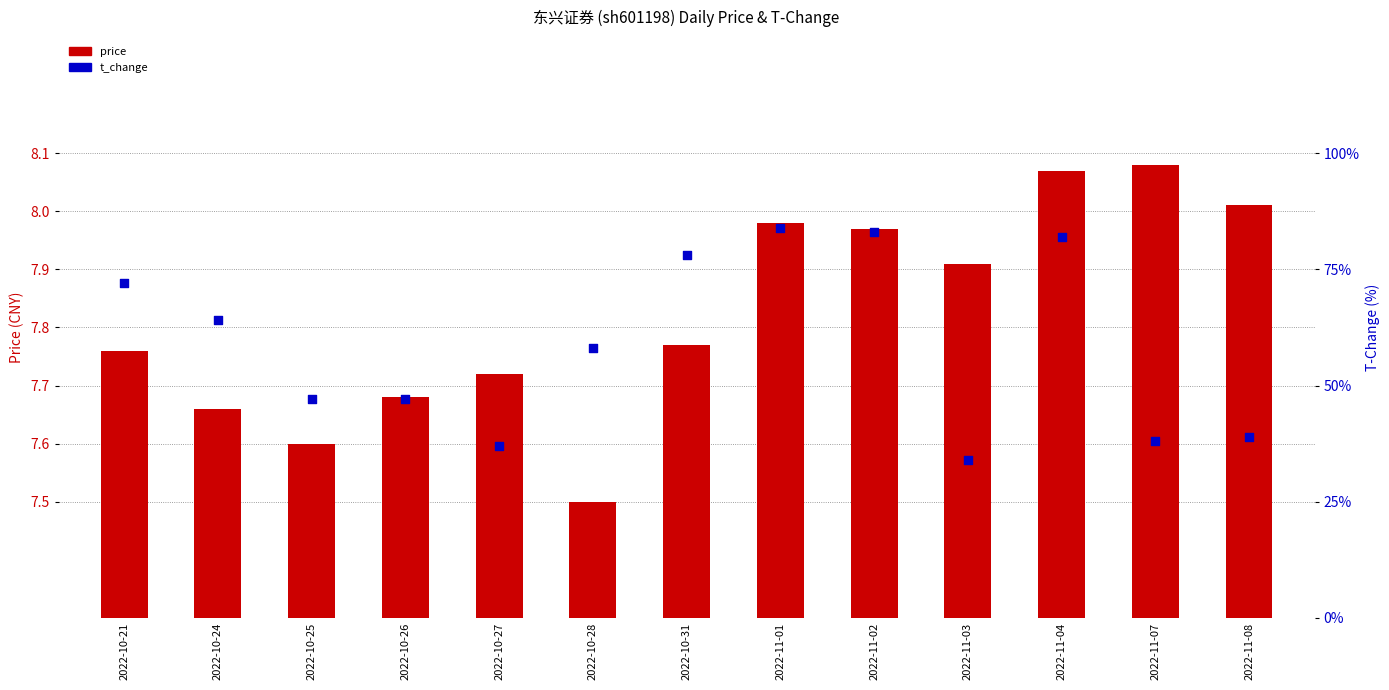

What is the total value across all series at 2022-11-08?

8.4